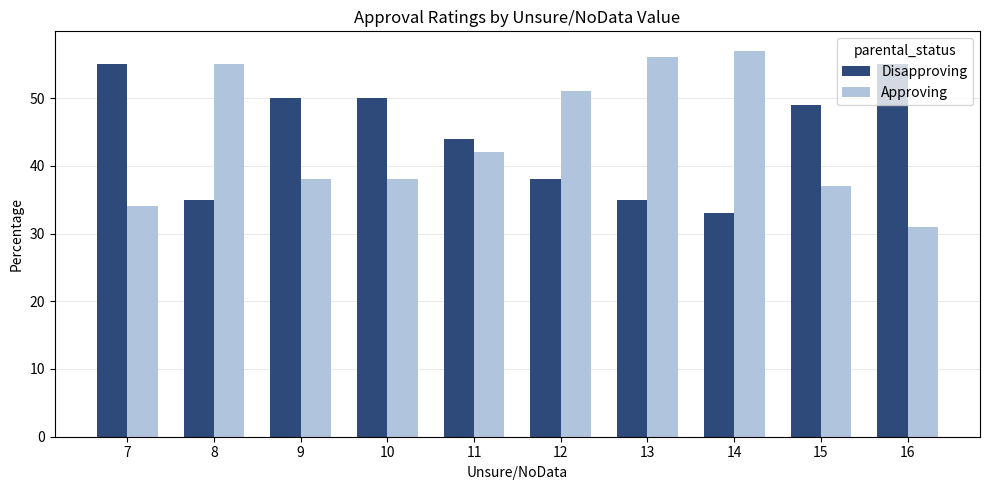

What is the value of the Disapproving bar at the 7th from the left?

35